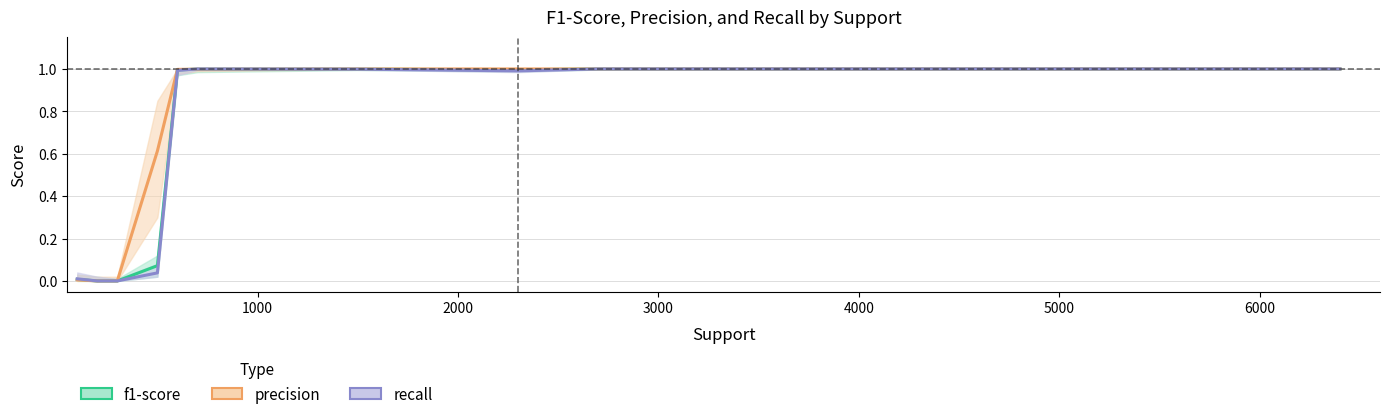

Which series has the largest range (max minus min)?

f1-score